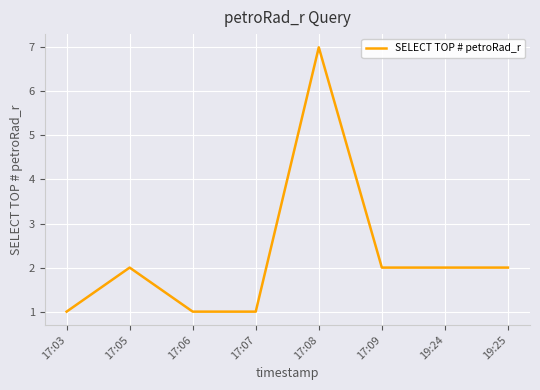

Where is the first local maximum?

17:05